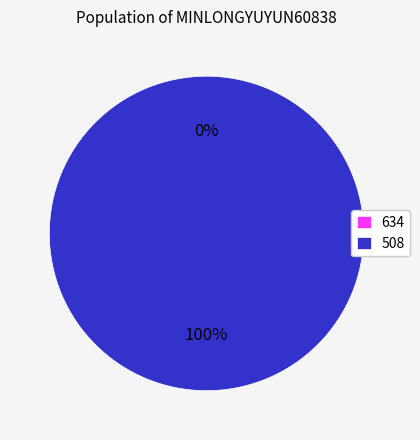

Which has a higher value, 508 or 634?

508